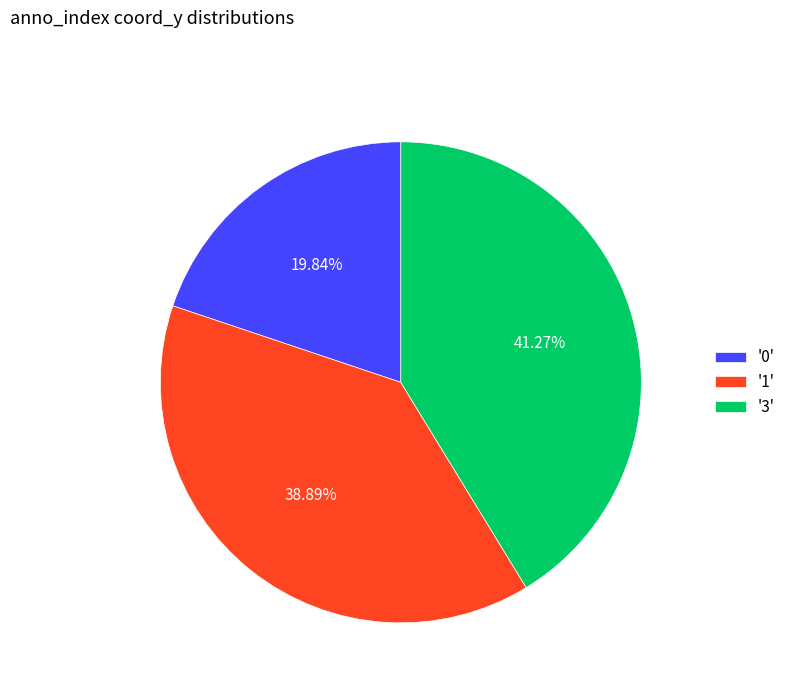

Is the sum of '0' and '3' greater than half?

Yes